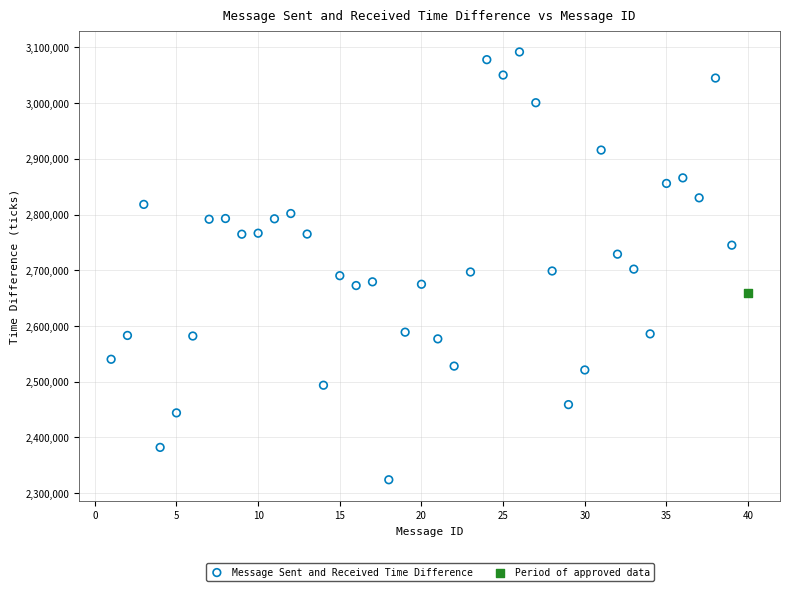

What are all the series names shown in the legend?

Message Sent and Received Time Difference, Period of approved data